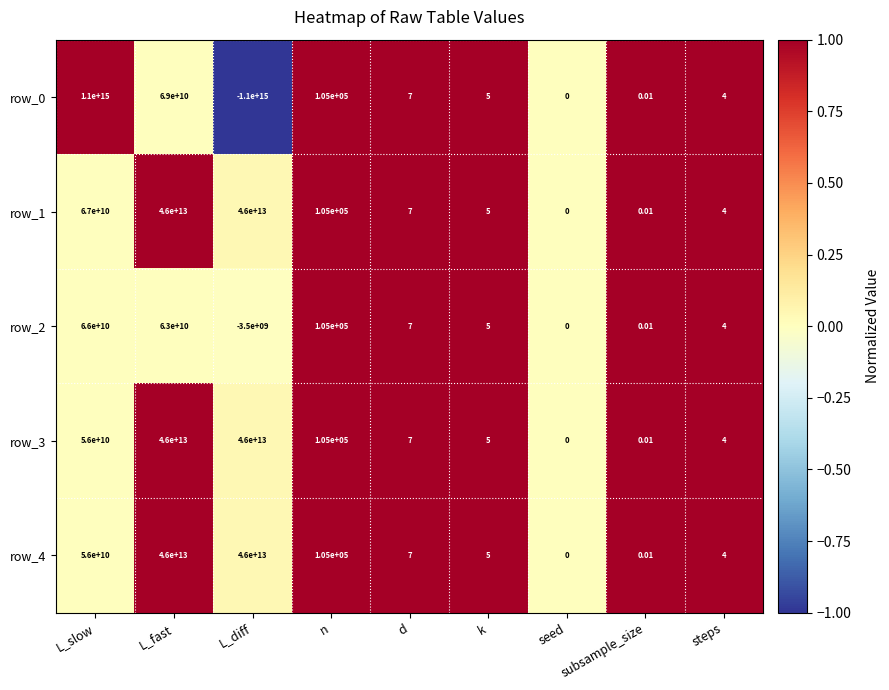

Where is row_3 nearest to the value 23000000000000?

L_slow